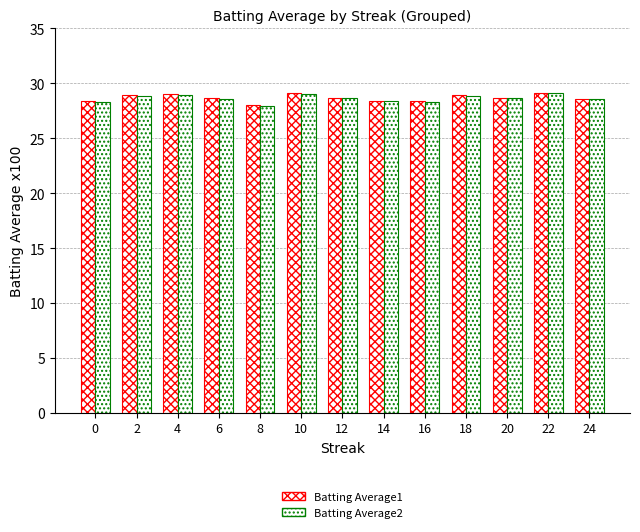

Count the number of categories in the chart.

13